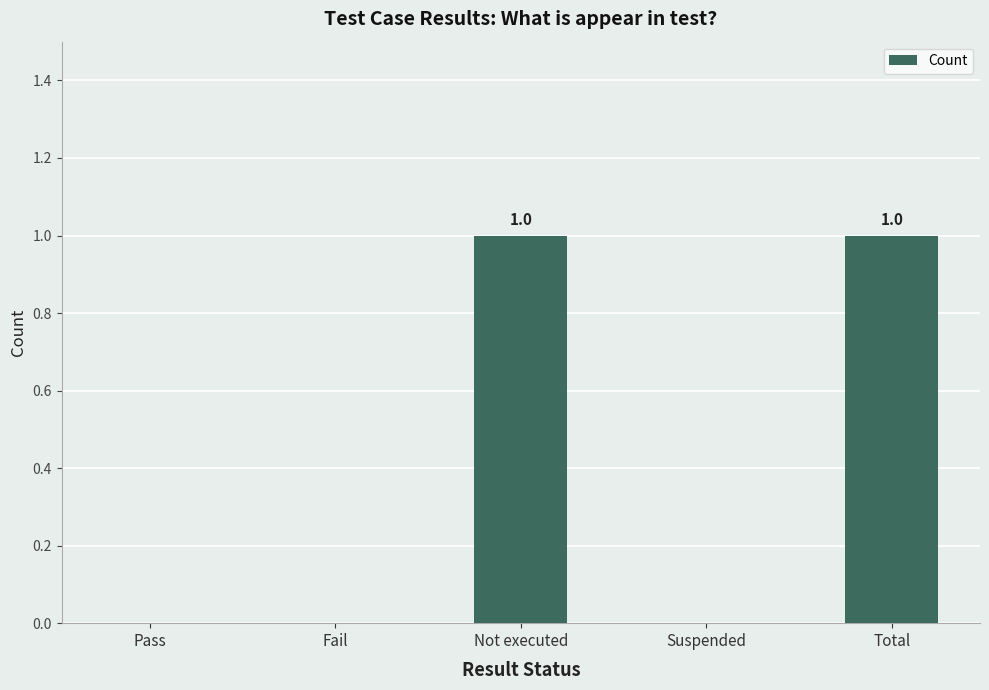

The chart shows a value of -1 at Suspended. True or false?

False